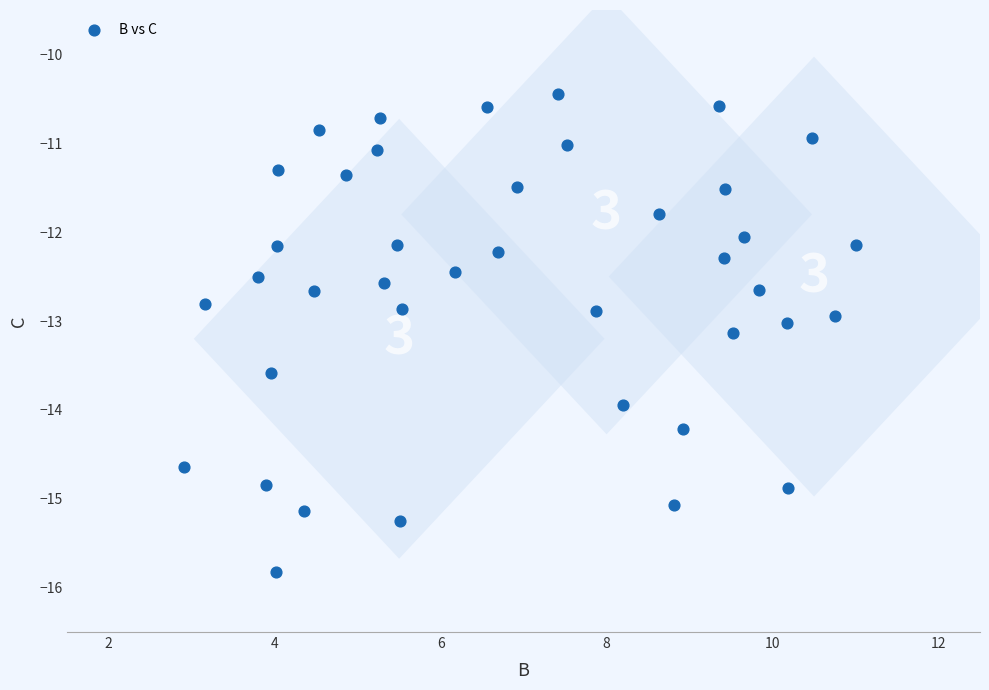

What is the range of X values (max minus min)?

8.1